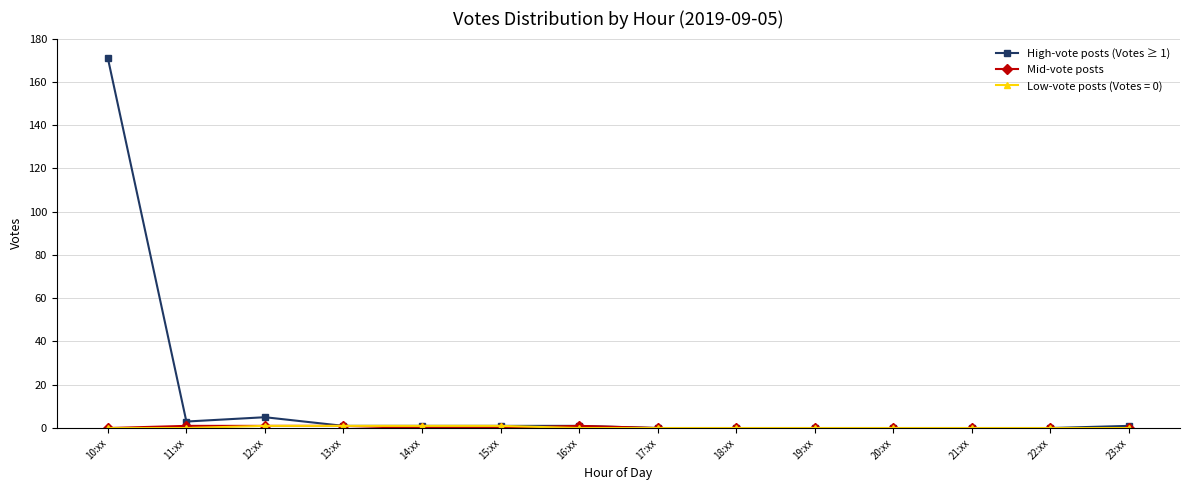

At which label does High-vote posts (Votes ≥ 1) reach its peak?

10:xx